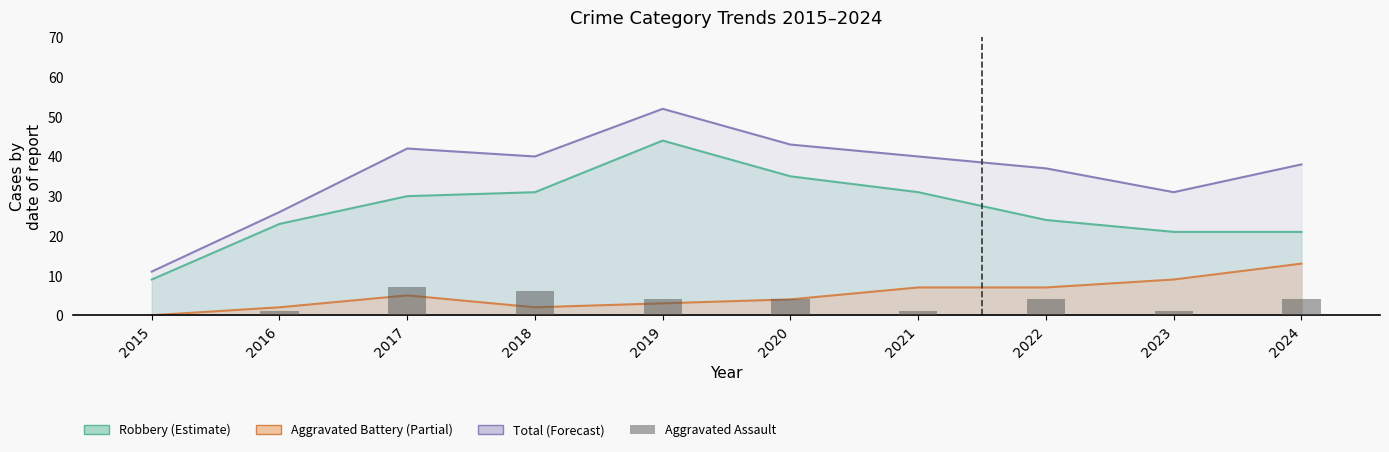

How many values exceed 4?

2